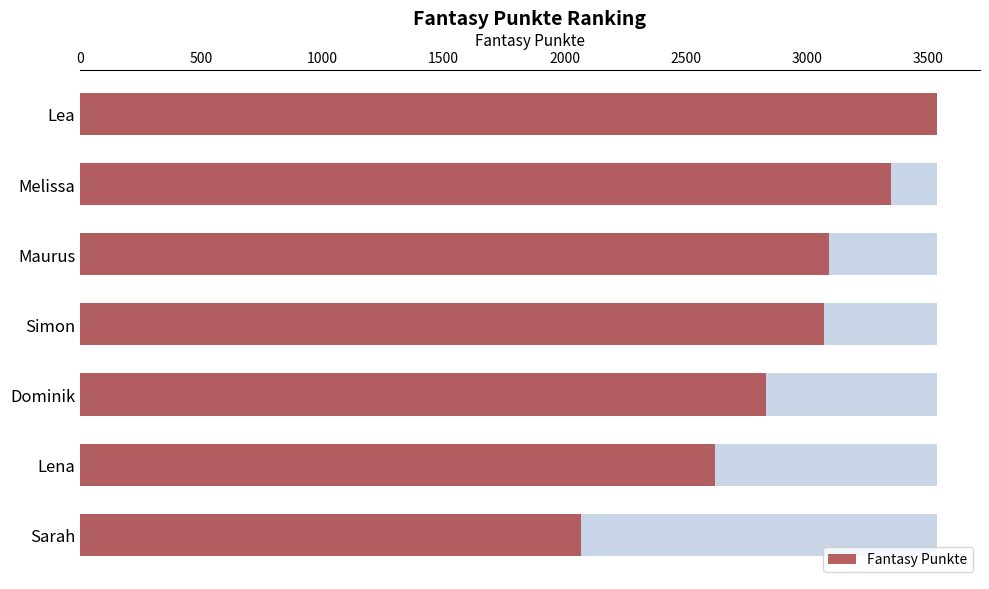

Reading left to right, transcribe all the data shown in this chart.

3538	3349	3092	3069	2830	2623	2067